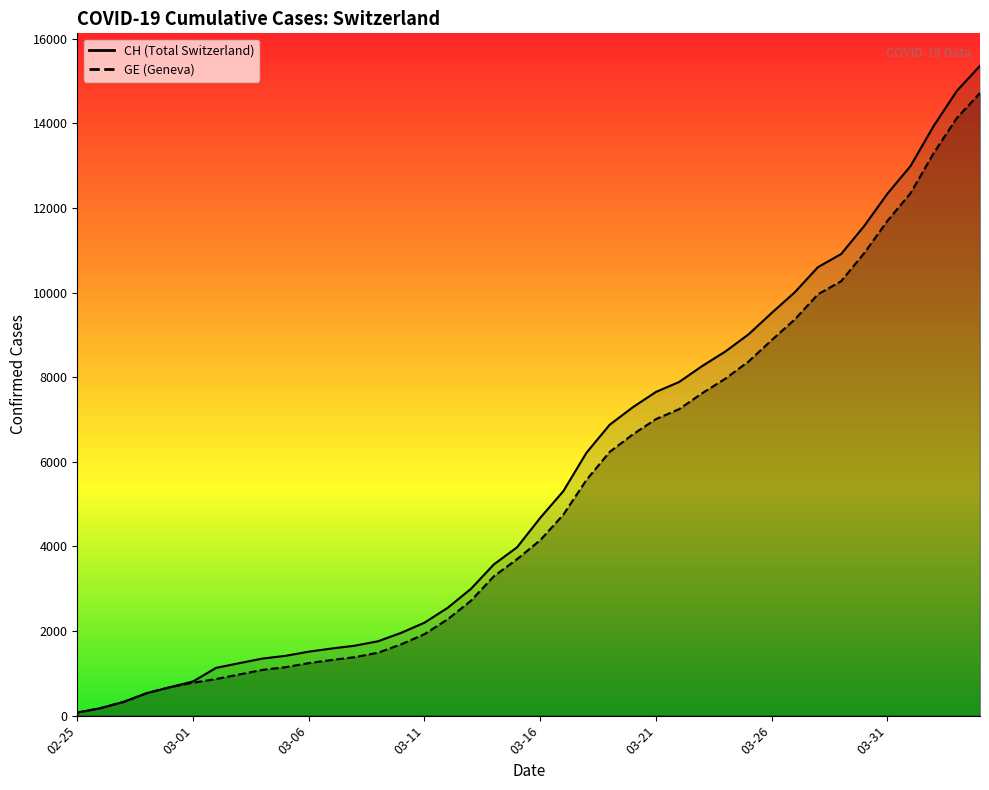

Reading right to left, extract all data points from this chart.

CH: 15359	14768	13939	12992	12336	11576	10910	10601	10008	9518	9012	8607	8264	7886	7651	7289	6875	6215	5307	4674	3979	3576	2993	2548	2197	1959	1759	1654	1587	1512	1414	1349	1240	1130	808	672	532	325	177	72
GE: 14717	14126	13297	12350	11694	10934	10268	9959	9366	8876	8370	7965	7622	7244	7009	6647	6233	5573	4750	4147	3698	3295	2712	2277	1926	1688	1488	1383	1316	1241	1146	1081	974	865	778	672	532	325	177	72